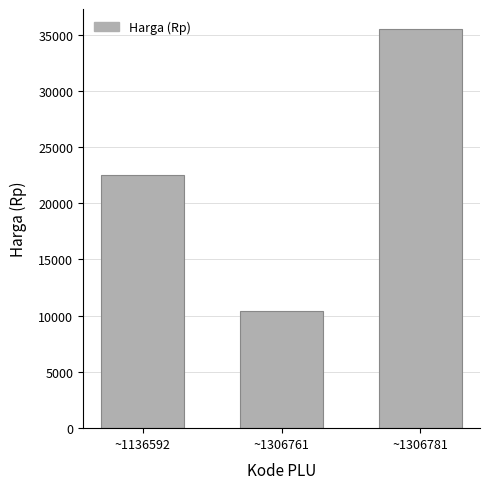

List the labels in order of value, smallest first.

~1306761, ~1136592, ~1306781